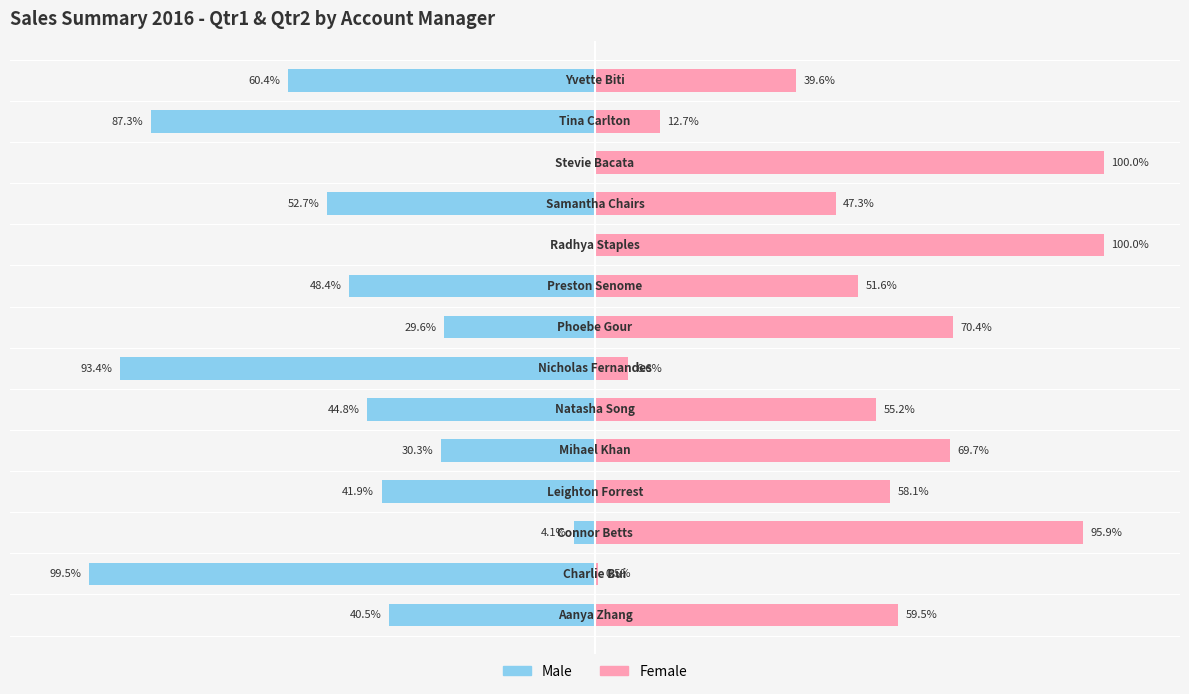

Rank the series by their maximum value, from highest to lowest.

Female, Male